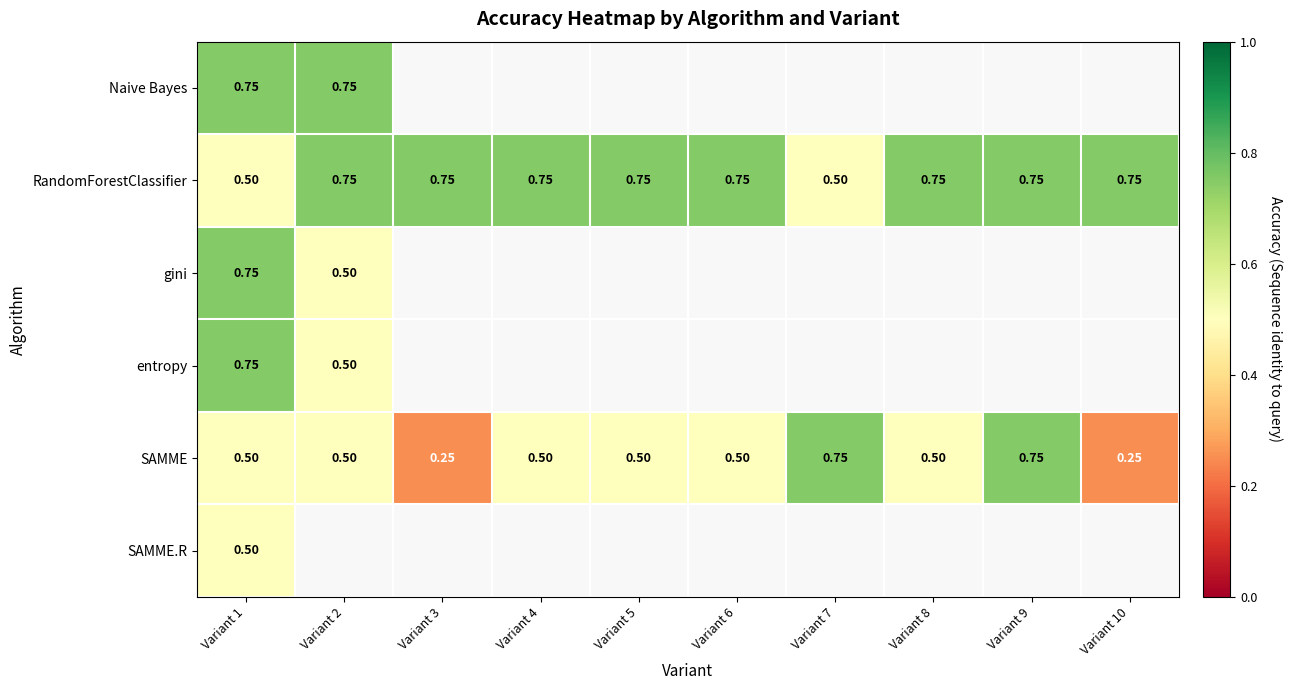

True or false: RandomForestClassifier has a value of 1.2 at Variant 8.

False